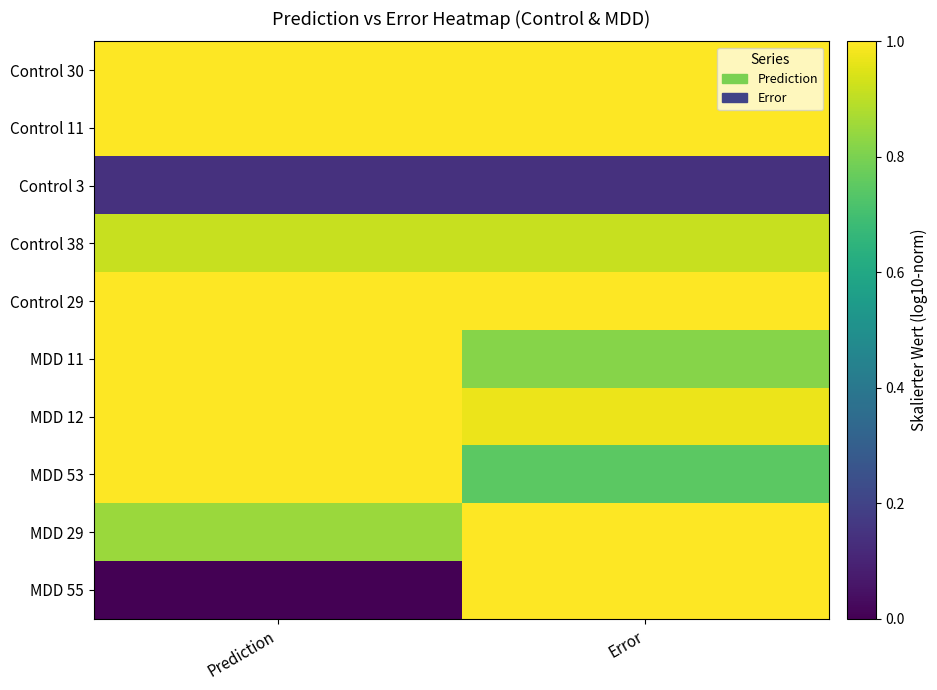

Reading left to right, what are all the values shown in this chart?

Control 30: Prediction=1.0	Error=1.0
Control 11: Prediction=1.0	Error=1.0
Control 3: Prediction=0.1	Error=0.1
Control 38: Prediction=0.9	Error=0.9
Control 29: Prediction=1.0	Error=1.0
MDD 11: Prediction=1.0	Error=0.8
MDD 12: Prediction=1.0	Error=1.0
MDD 53: Prediction=1.0	Error=0.7
MDD 29: Prediction=0.9	Error=1.0
MDD 55: Prediction=0.0	Error=1.0